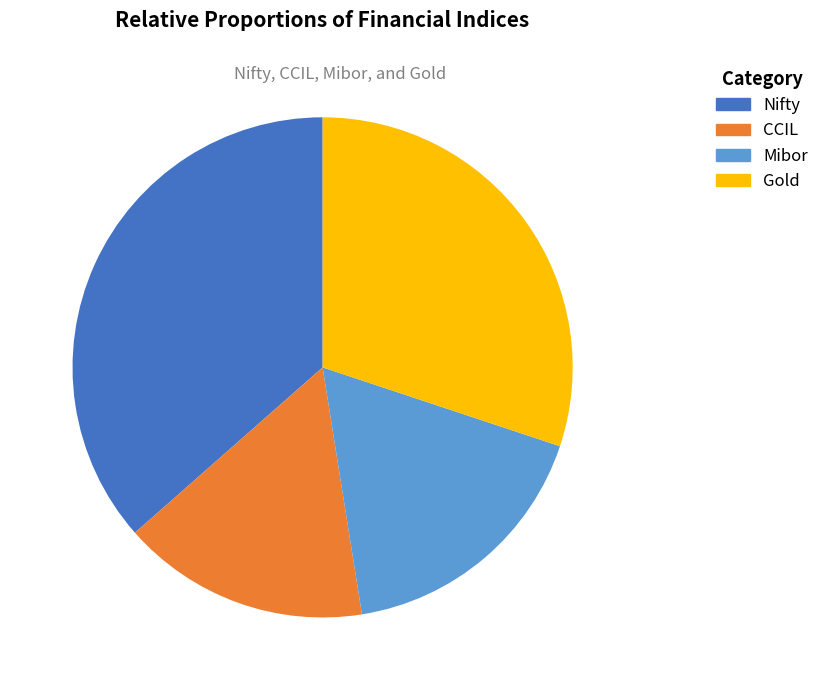

Which slice is the largest?

Nifty